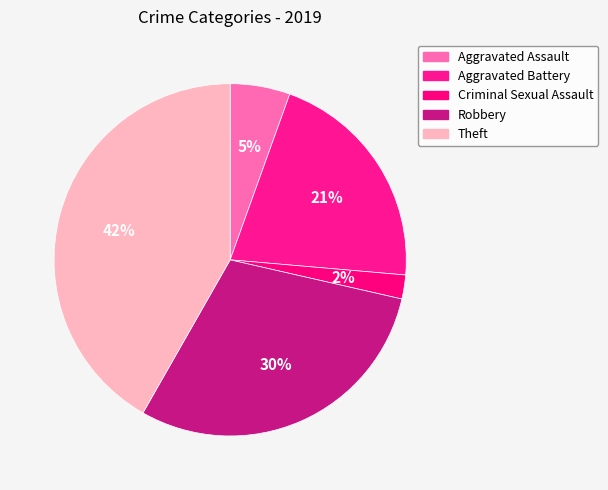

To the nearest percent, what percentage of the pie is Aggravated Battery?

21%